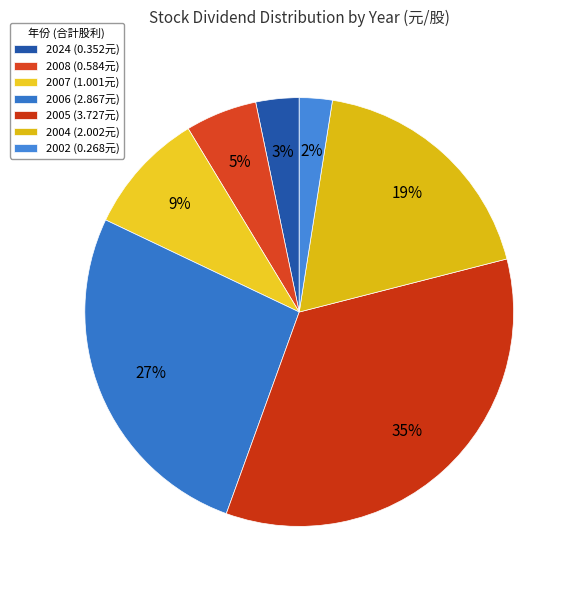

How many segments does this pie chart have?

7